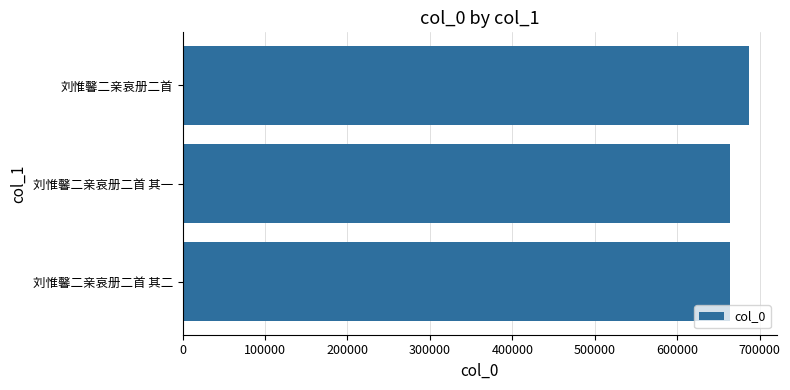

What is the greatest value displayed?

686612